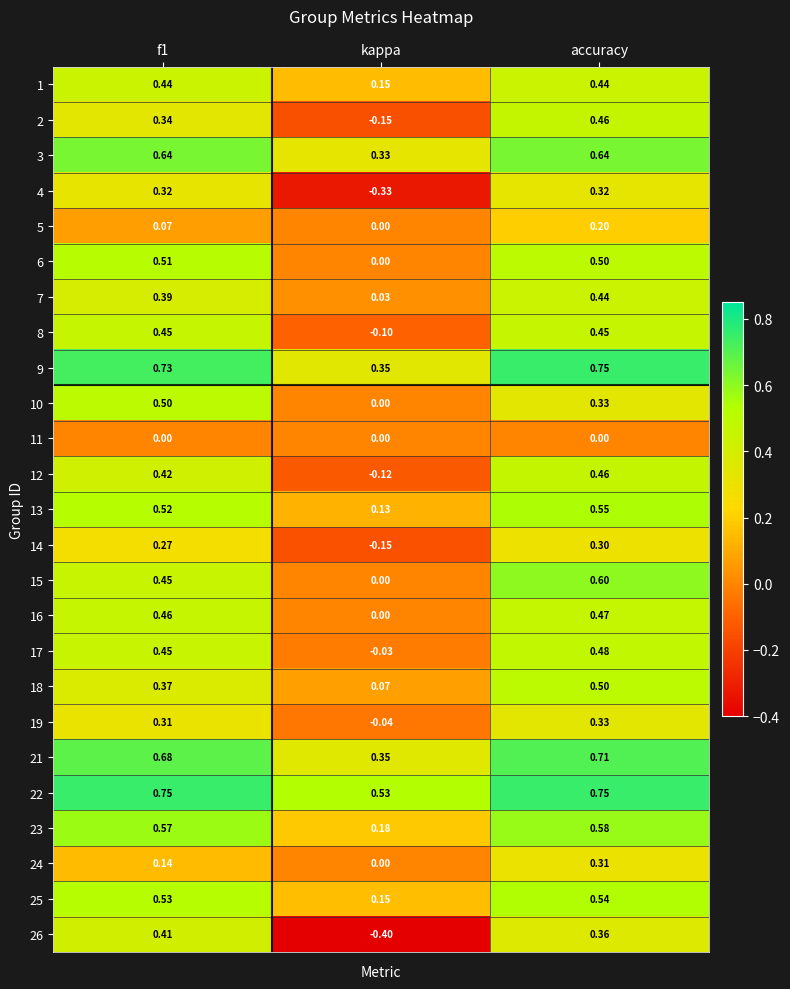

At which label is 12 closest to 0?

kappa